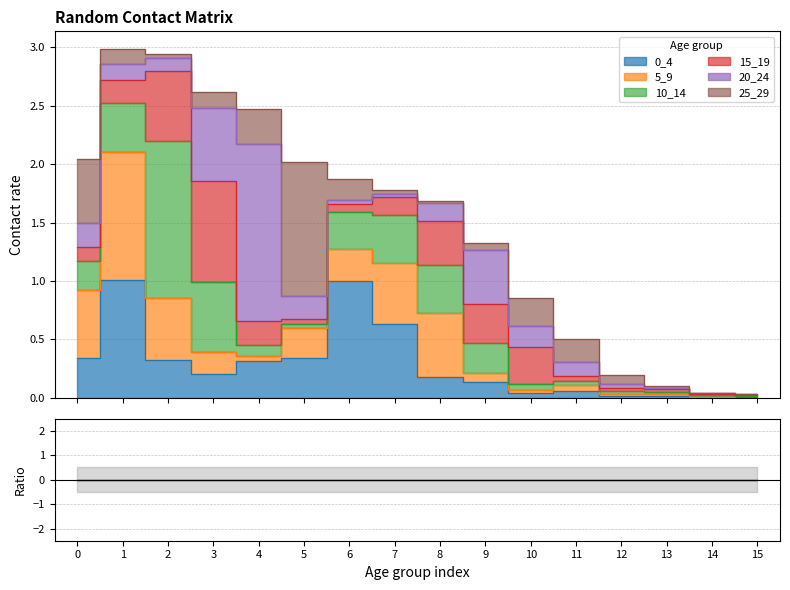

Between which two adjacent categories do 25_29 and 0_4 first intersect?

0 and 1